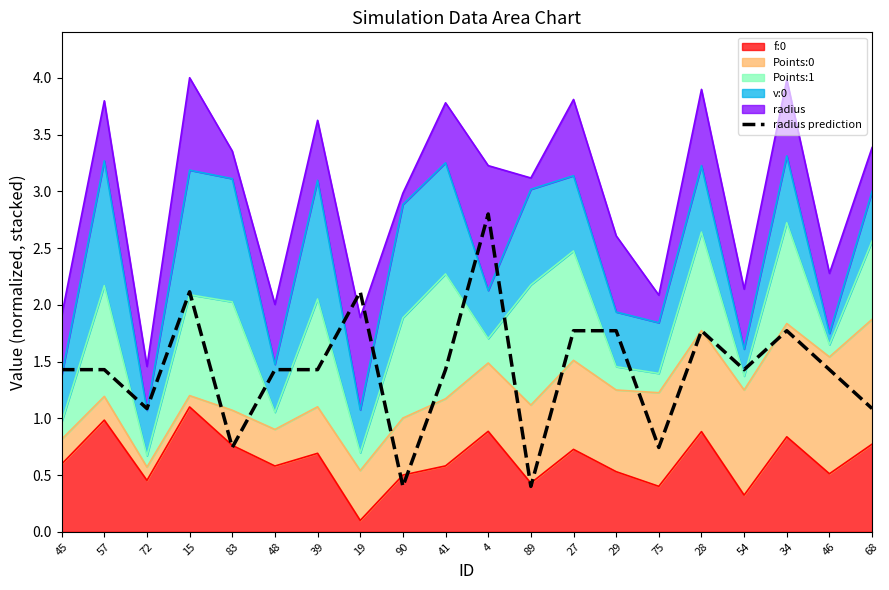

True or false: the data shows 1.9 at 41.

False